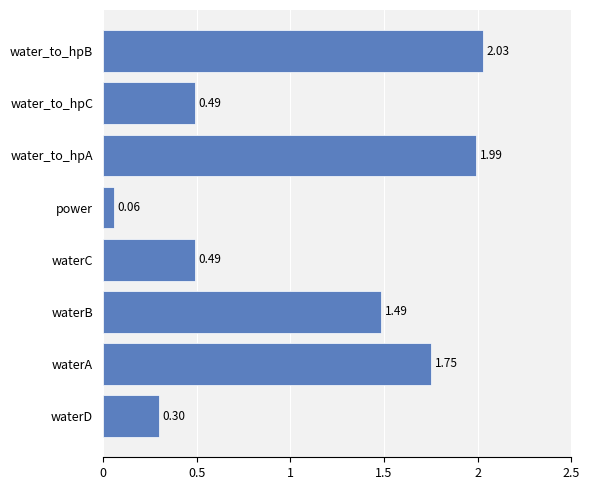

Where is the data nearest to the value 1?

waterB